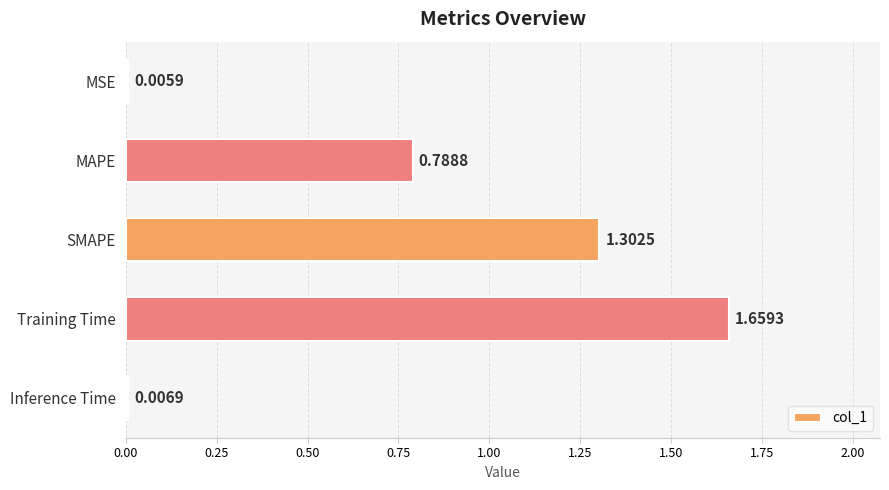

Between Inference Time and MSE, which is larger?

Inference Time